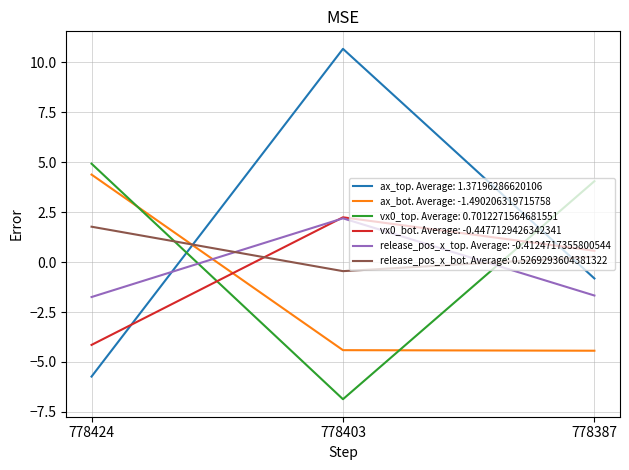

At which category is the sum across all series the highest?

778403